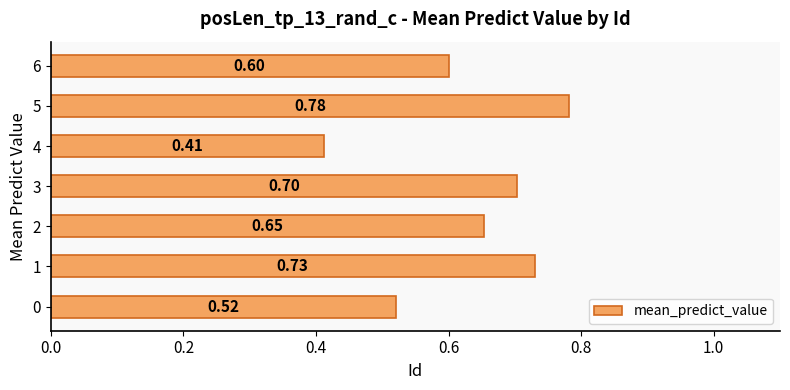

What is the difference between the second highest and minimum values?

0.3